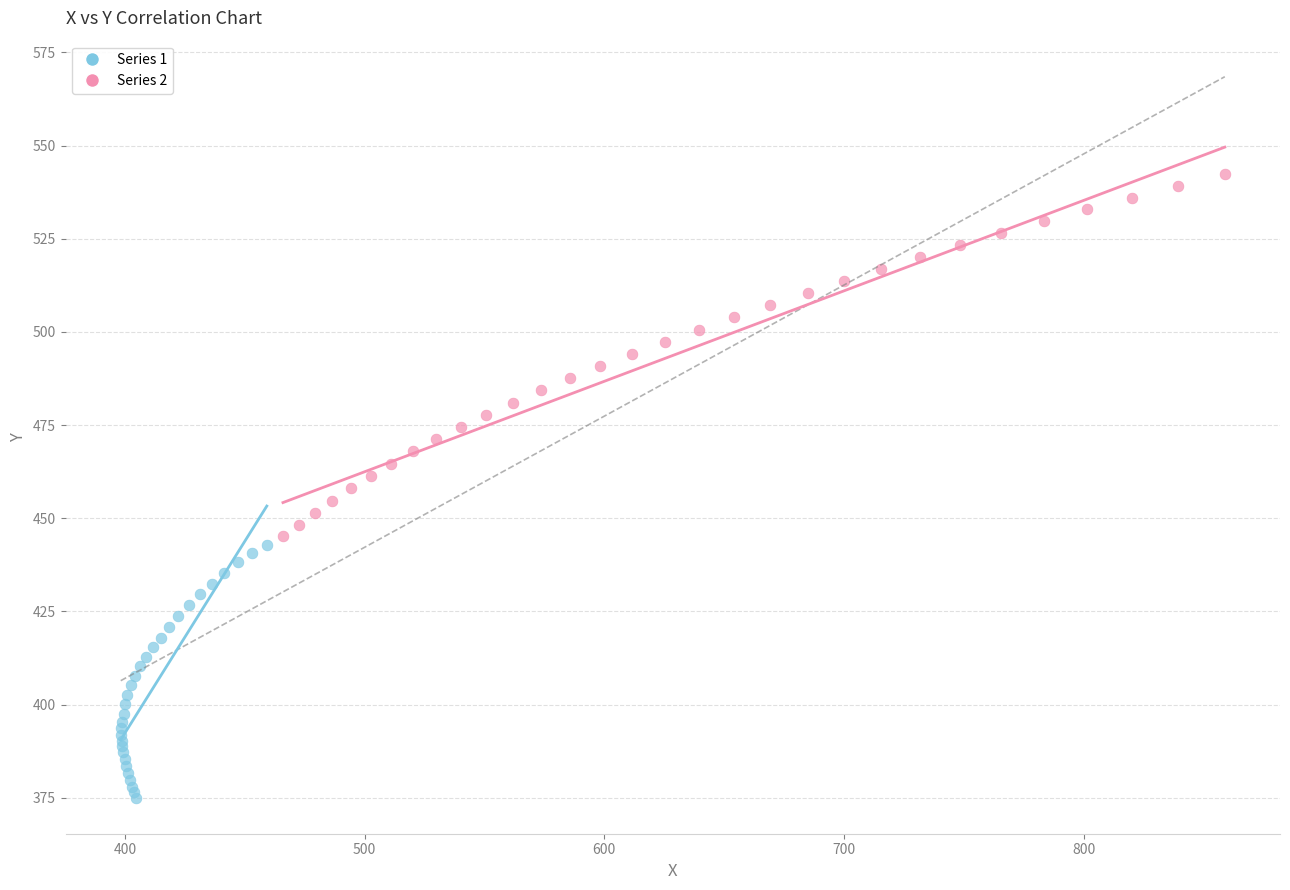

Which series has the largest Y range (max minus min)?

Series 2